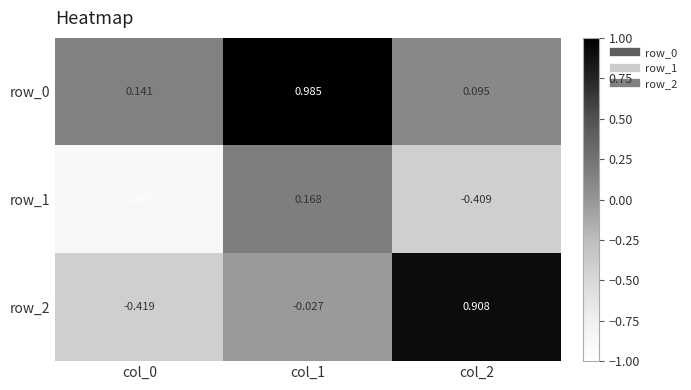

What is the difference between the second highest and minimum values in the row_1 series?

0.5